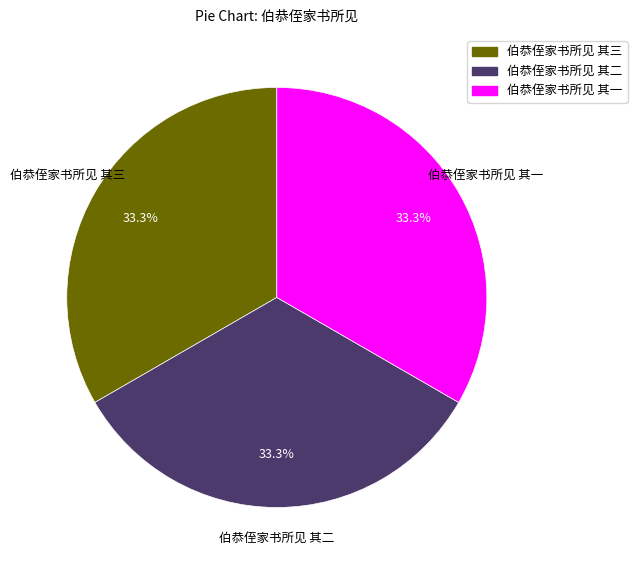

Is it true that 伯恭侄家书所见 其一 is 46% of the pie?

False